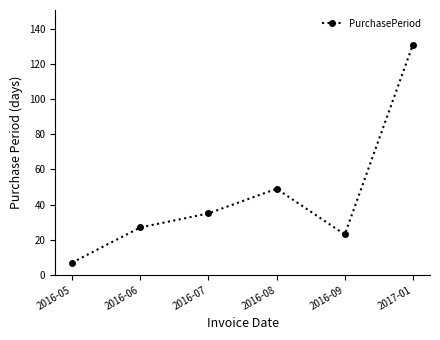

The chart shows a value of 13 at 2016-05. True or false?

False